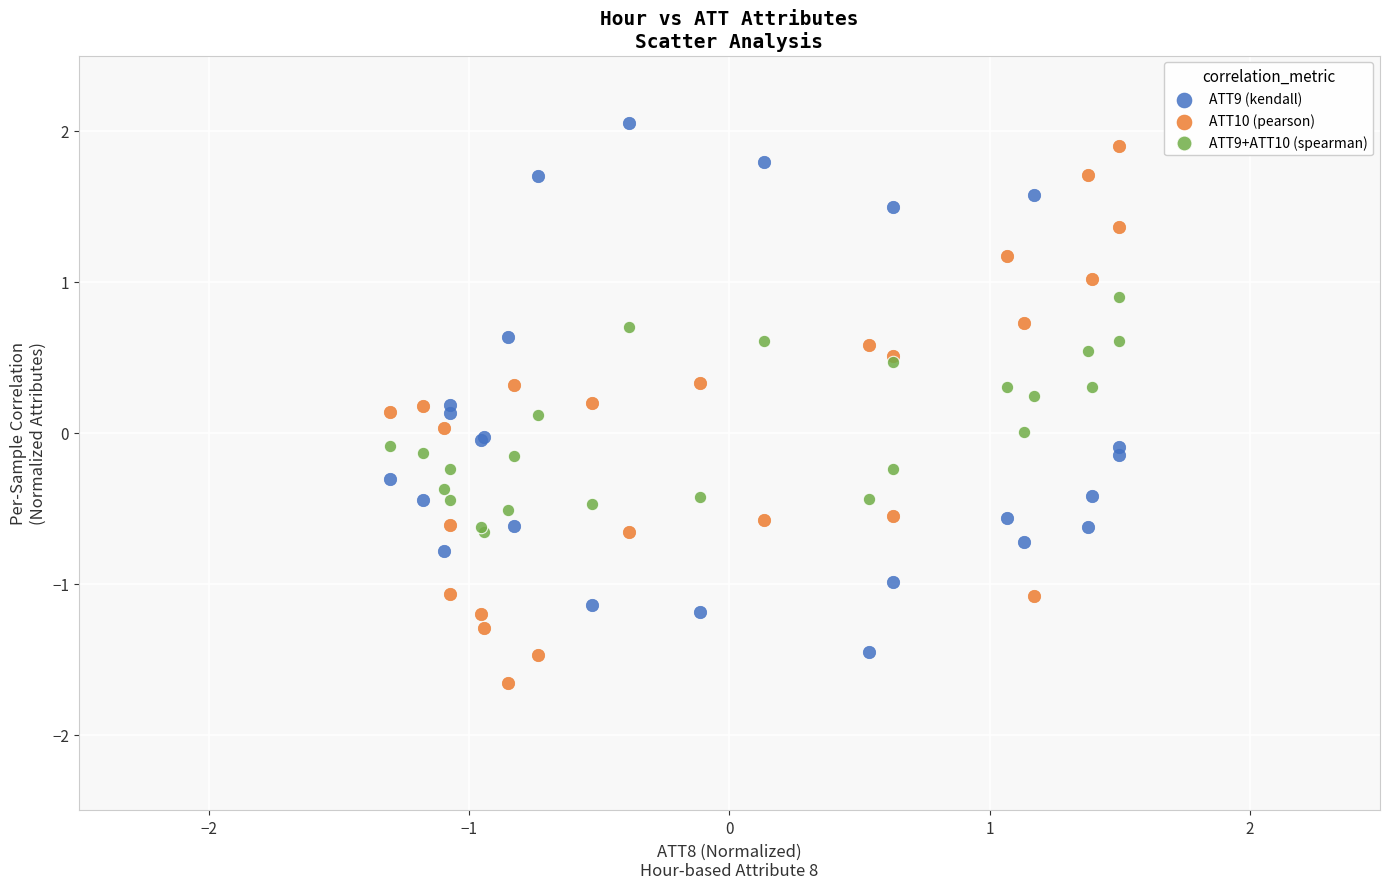

Which series contains the lowest Y value?

ATT10 (pearson)